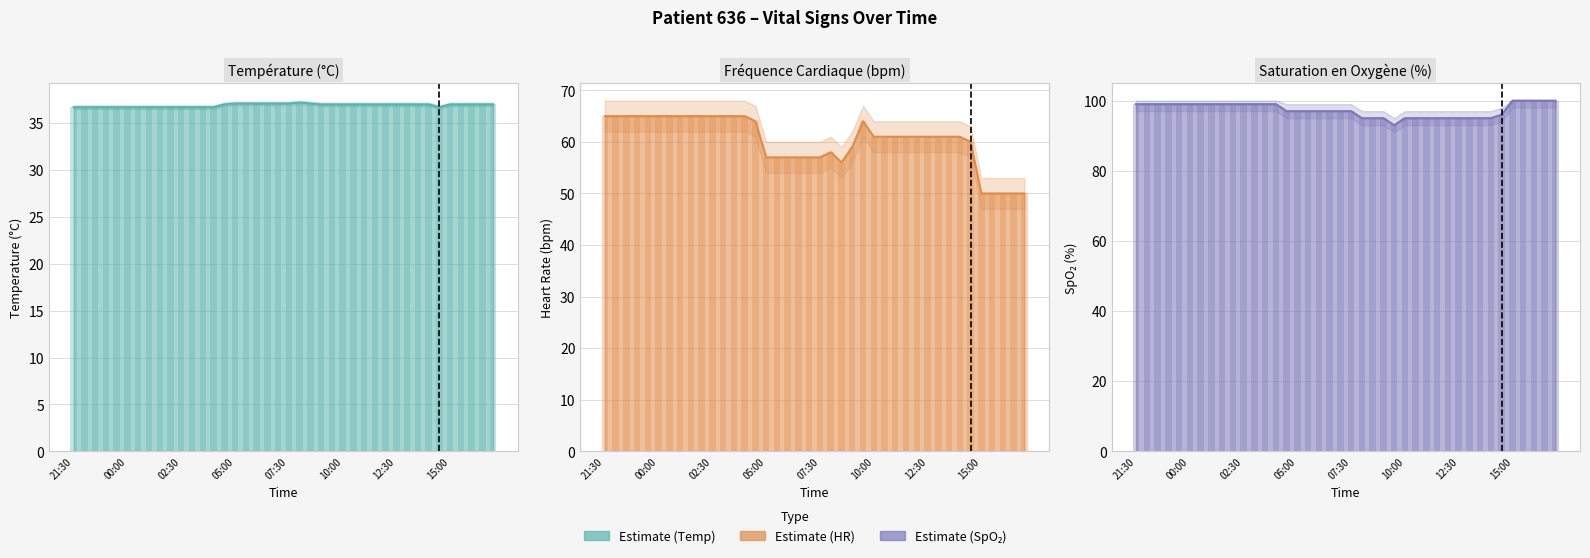

At which category is the sum across all series the highest?

21:30